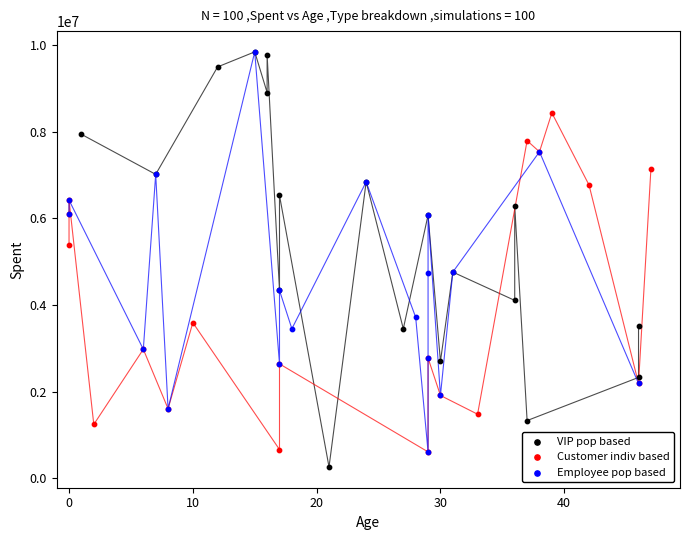

Which series contains the lowest Y value?

VIP pop based